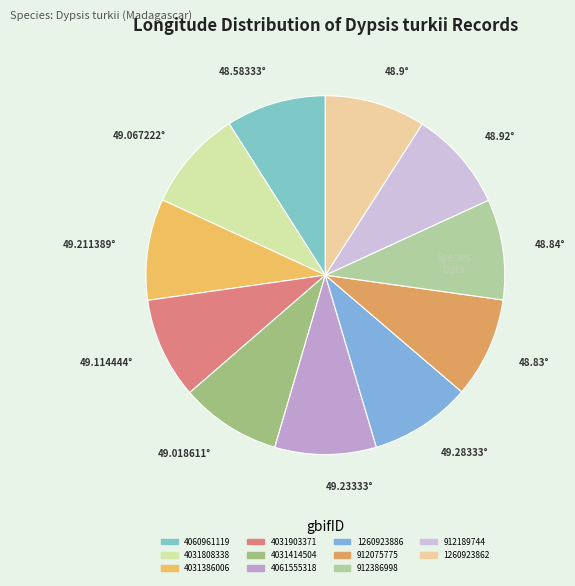

Rank the categories by value from lowest to highest.

4060961119, 912075775, 912386998, 1260923862, 912189744, 4031414504, 4031808338, 4031903371, 4031386006, 4061555318, 1260923886